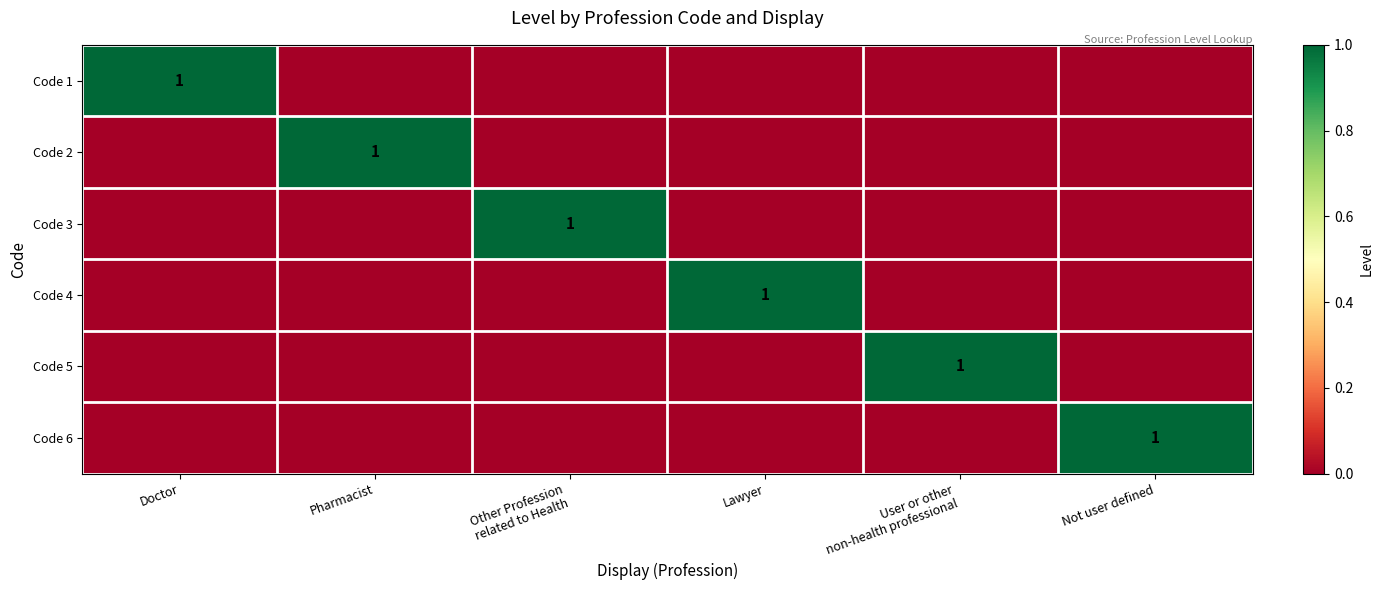

Between Not user defined and Other Profession
related to Health, which is larger?

Not user defined